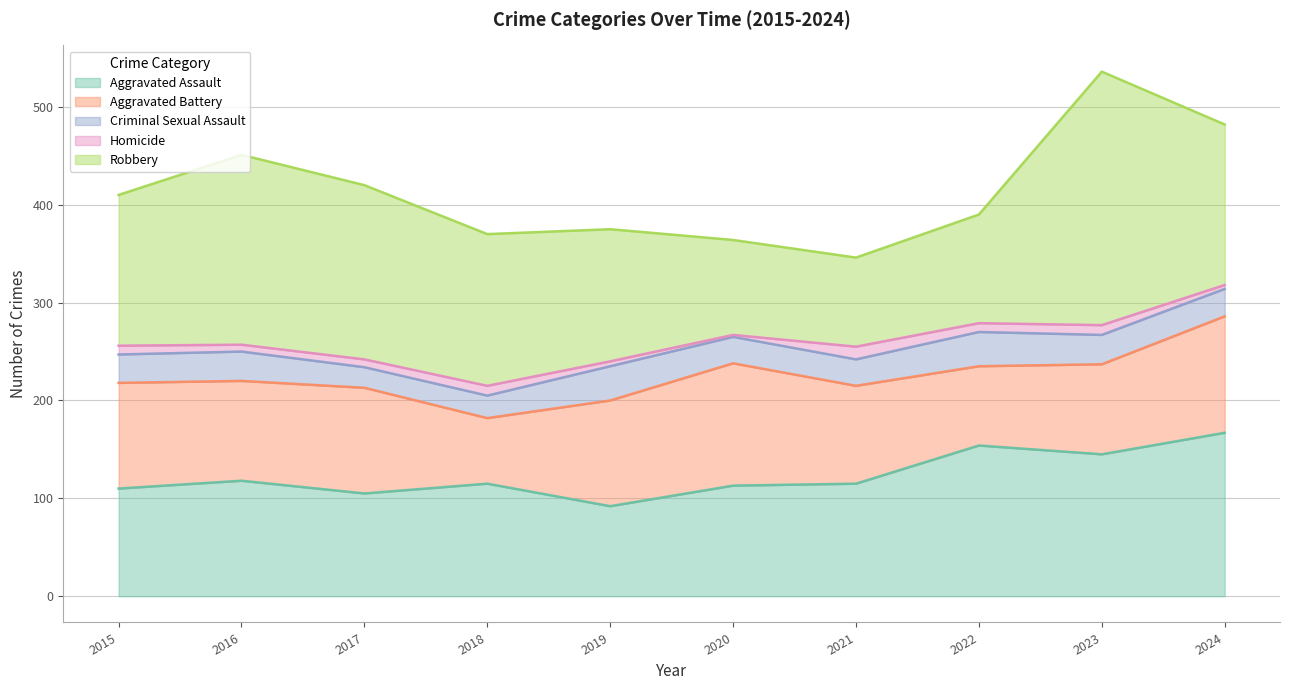

What is the total value across all series at 2022?

390